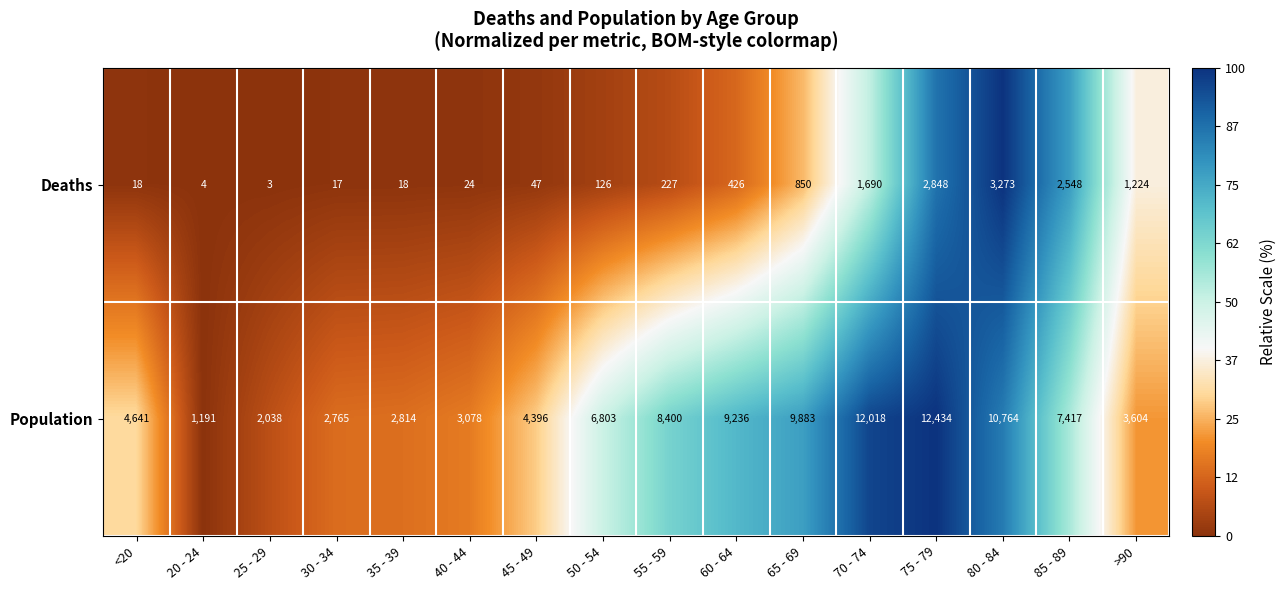

What is the sum of the Deaths values at 40 - 44 and >90?

1248